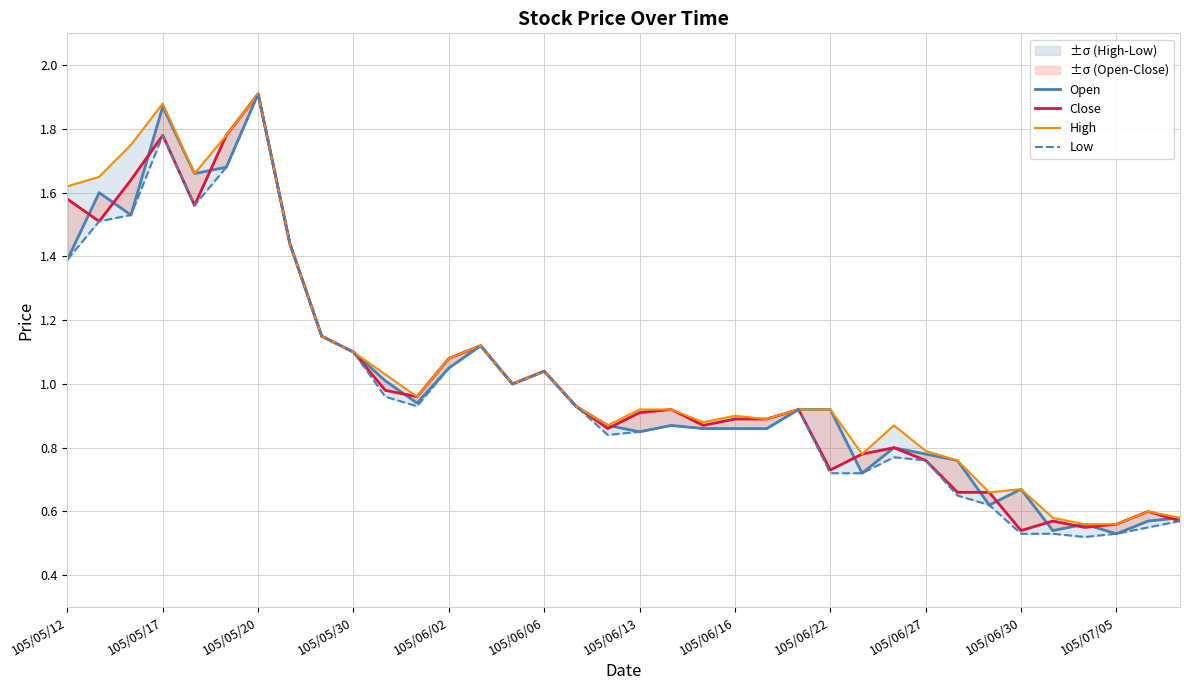

List the series in order of their peak value, lowest first.

Open, Close, High, Low